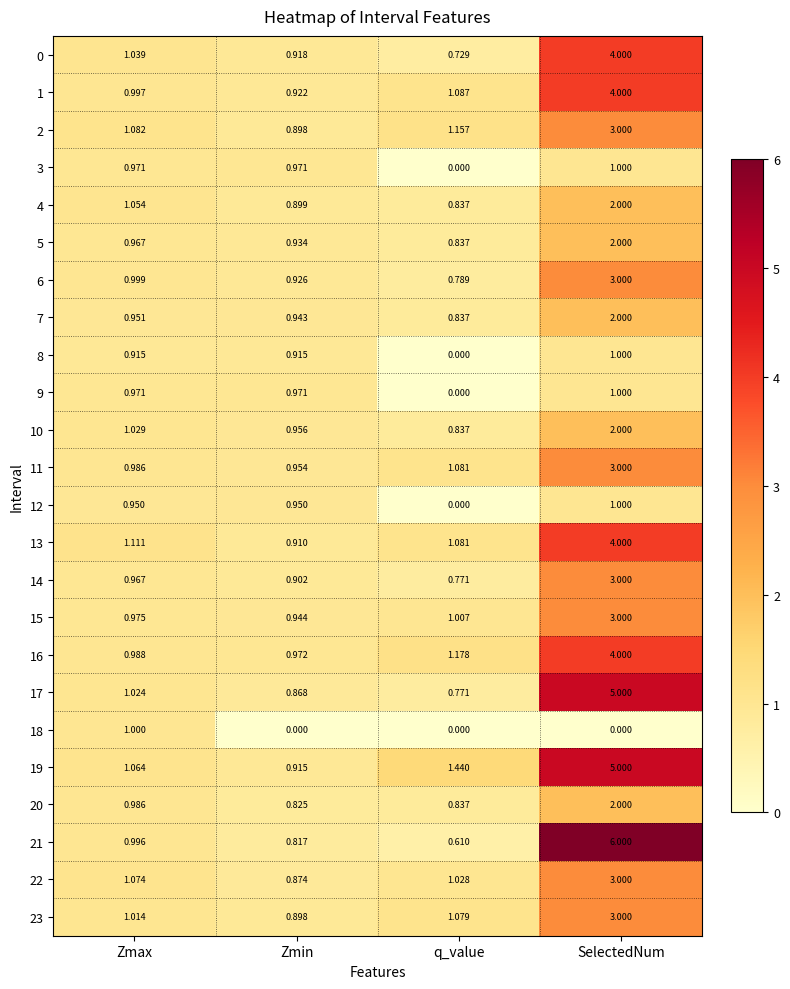

At which label is 7 closest to 1?

Zmax